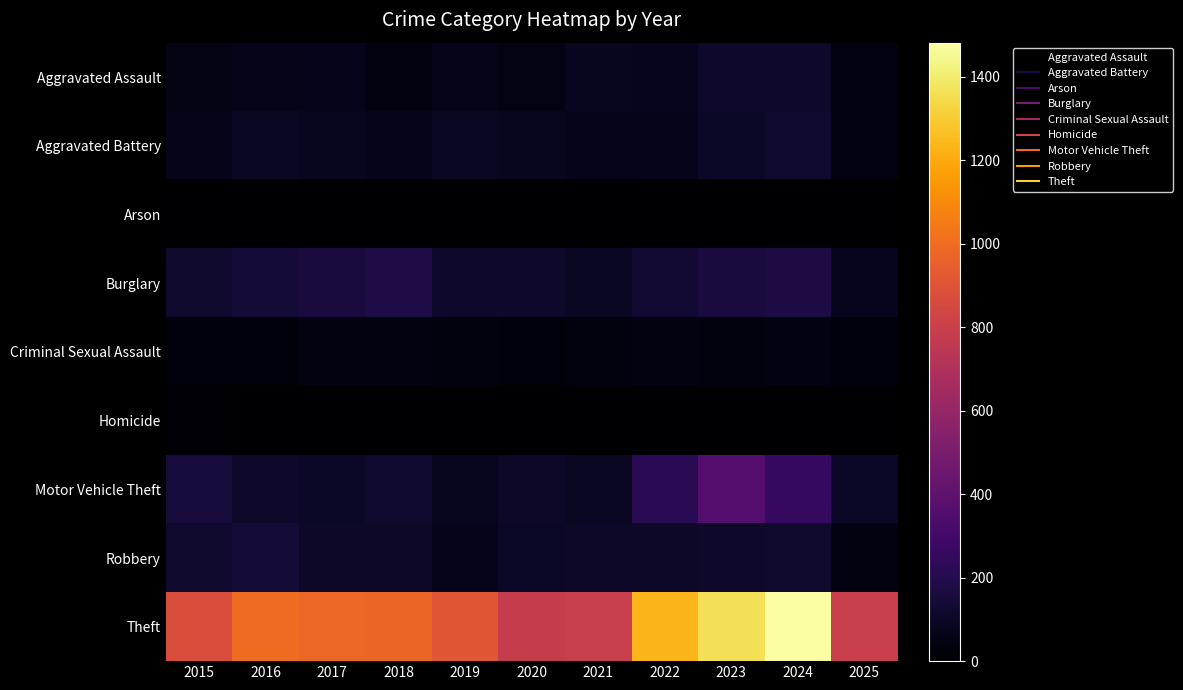

Which category has the highest value across all series?

2024